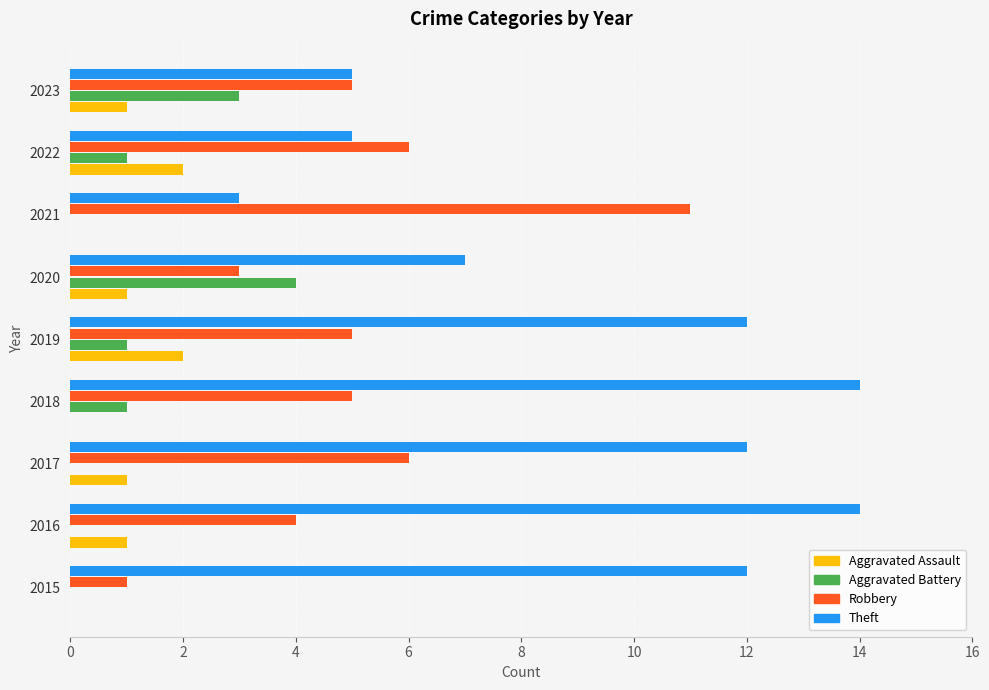

What is the total value across all series at 2020?

15